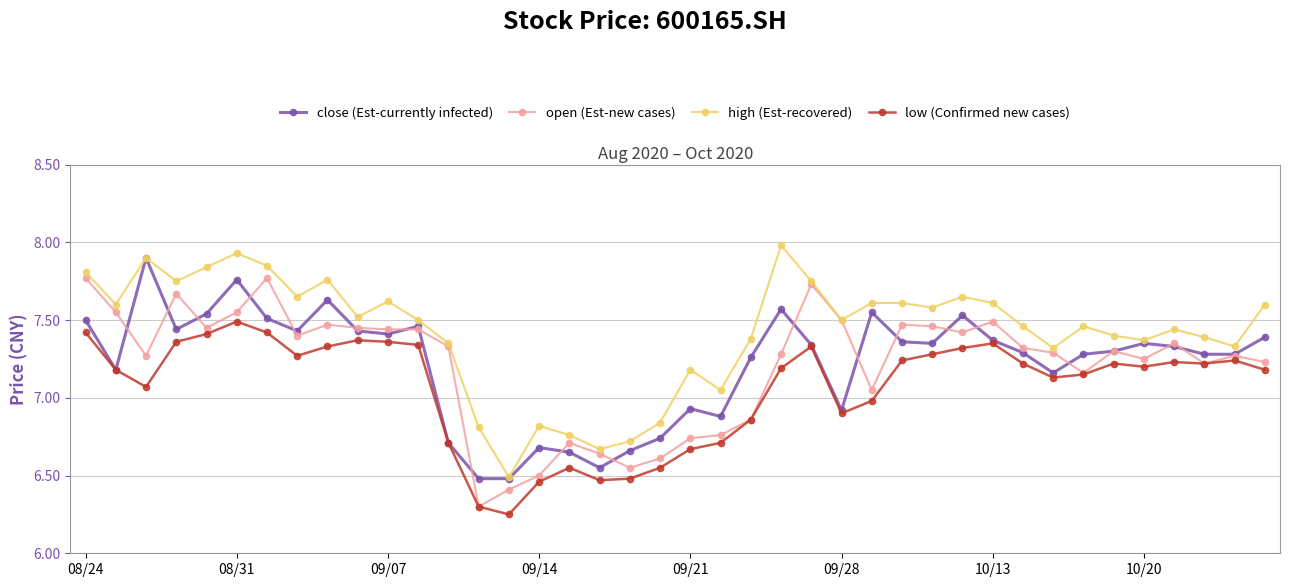

What is the maximum value shown in the chart?

8.0